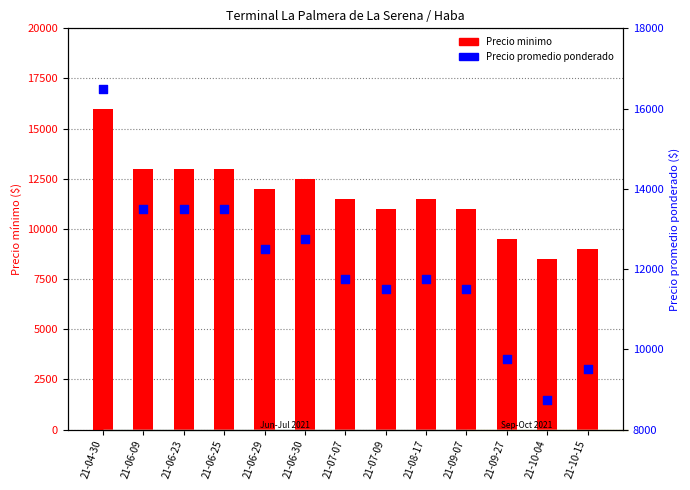

What is the total value across all series at 21-06-25?

26500